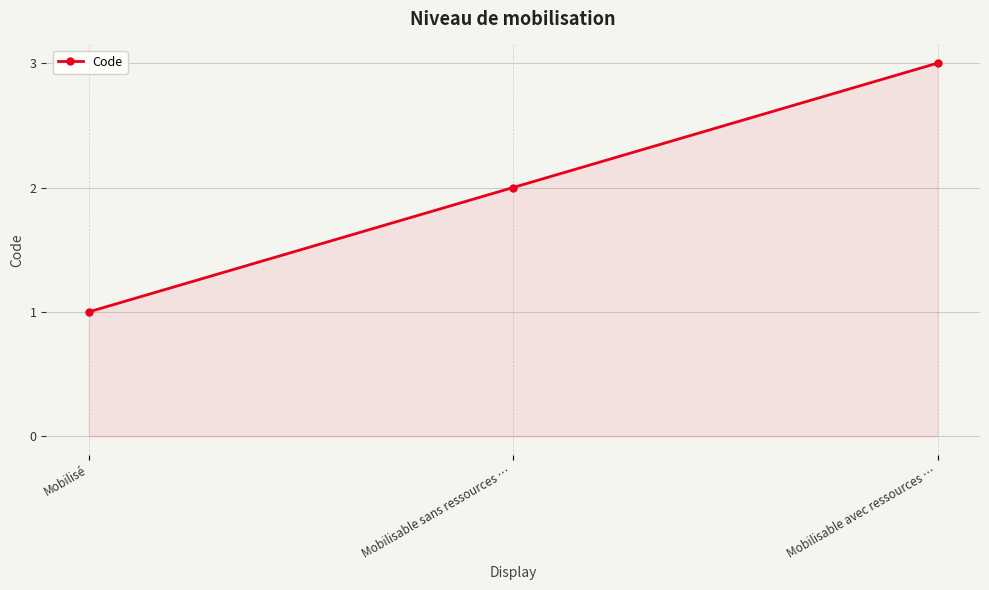

Reading right to left, extract all data points from this chart.

Mobilisable avec ressources …=3	Mobilisable sans ressources …=2	Mobilisé=1